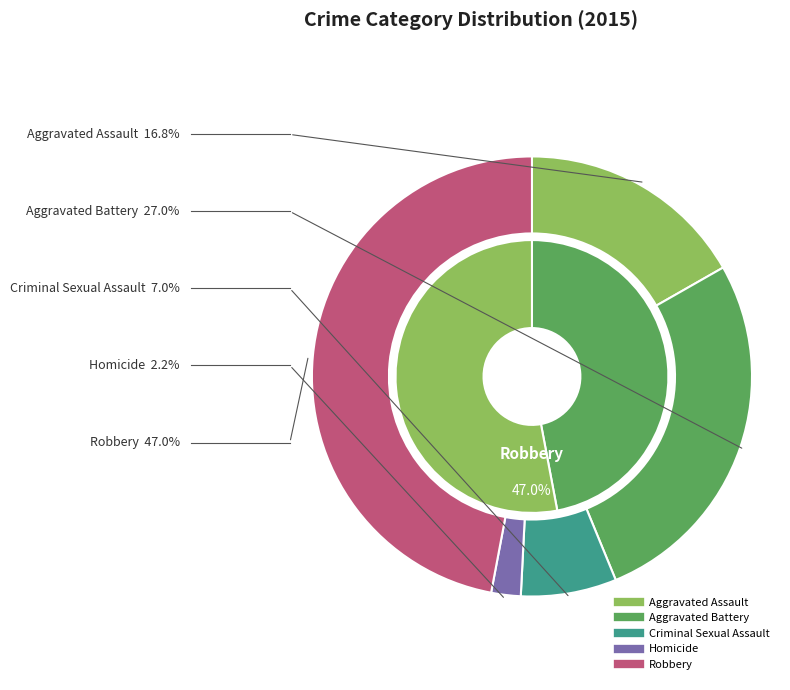

What is the ratio of the value at Aggravated Assault to the value at Criminal Sexual Assault?

2.4